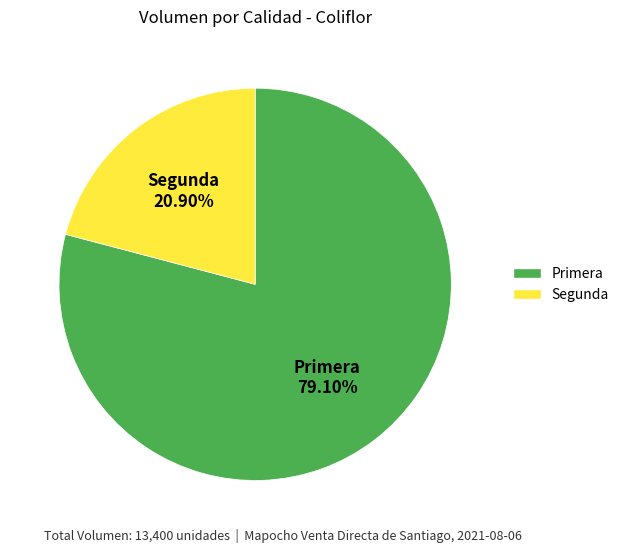

Does Segunda represent more than half of the total?

No